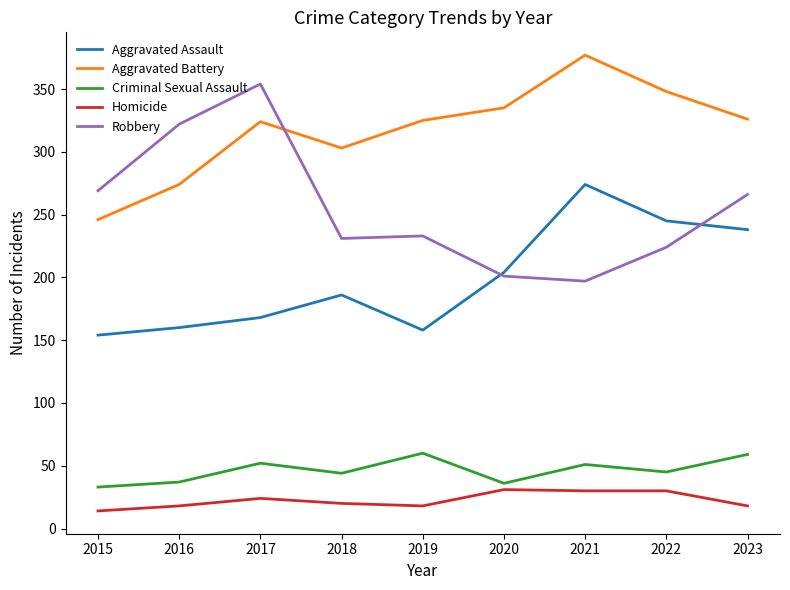

What is the spread (max minus min) of values at 2018?

283